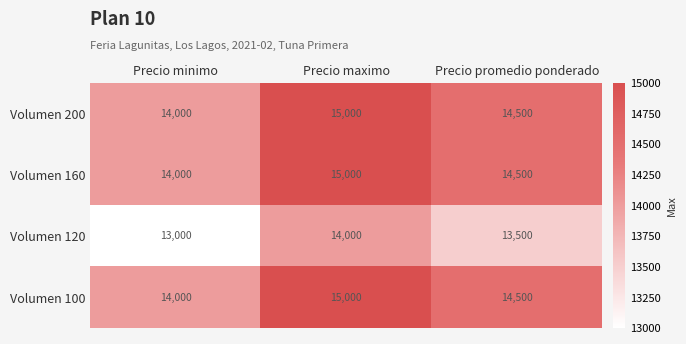

What is the difference between the highest and lowest values at Precio promedio ponderado?

1000